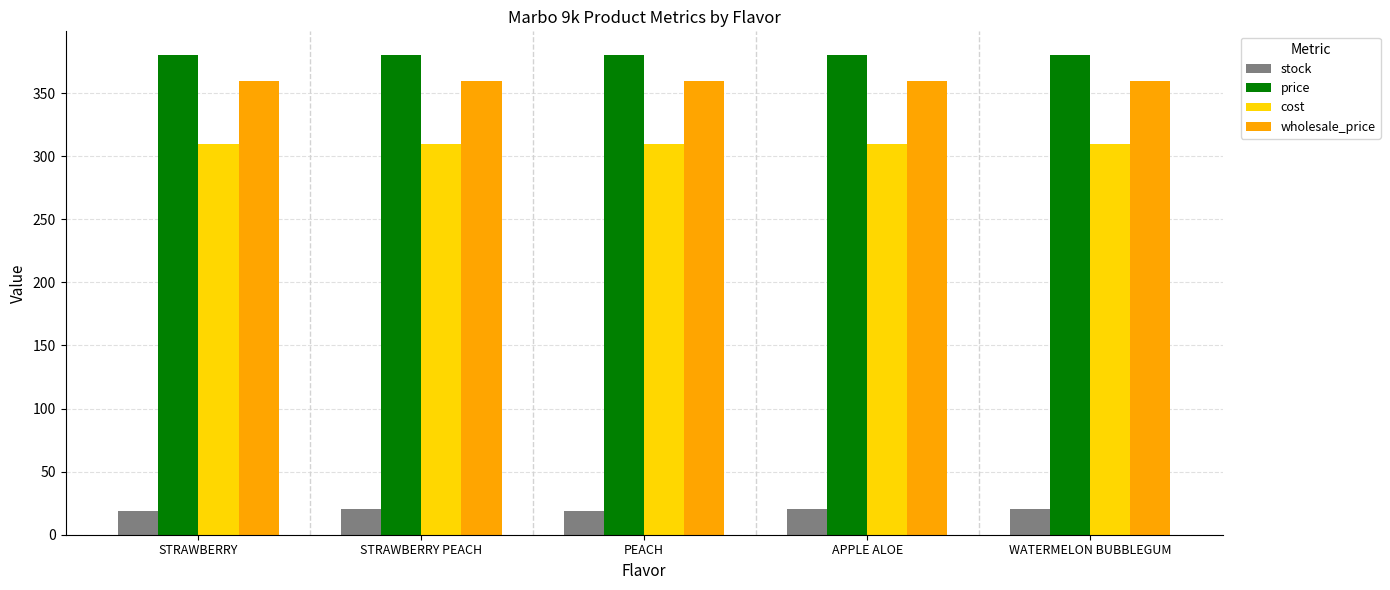

What is the total value across all series at STRAWBERRY?

1069